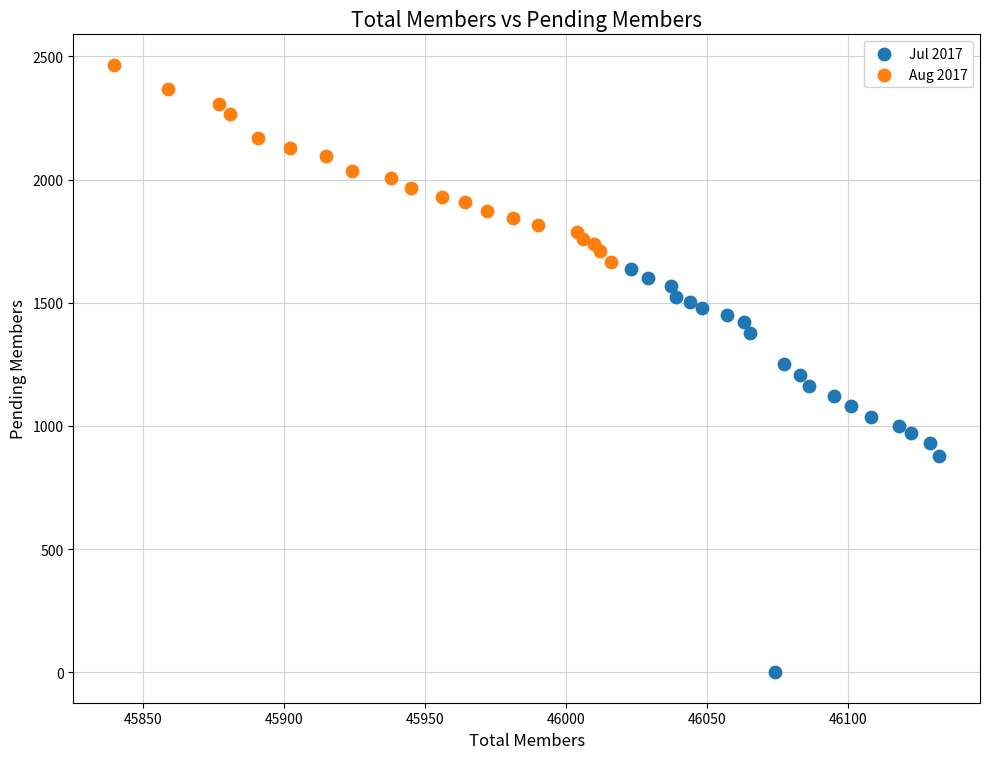

Which series contains the lowest Y value?

Jul 2017